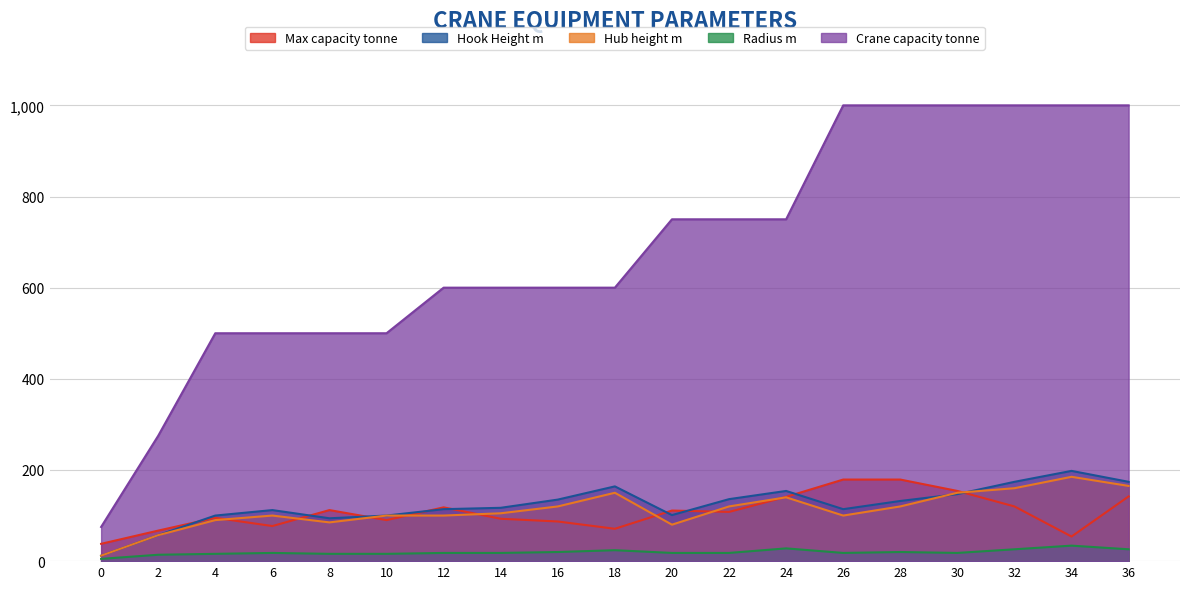

What is the value of the Crane capacity tonne point at the 18th from the left?

1000